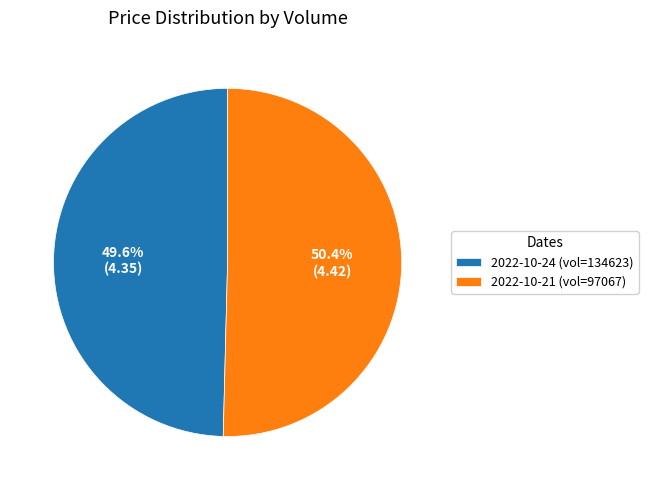

Which has a higher value, 2022-10-21 (vol=97067) or 2022-10-24 (vol=134623)?

2022-10-21 (vol=97067)